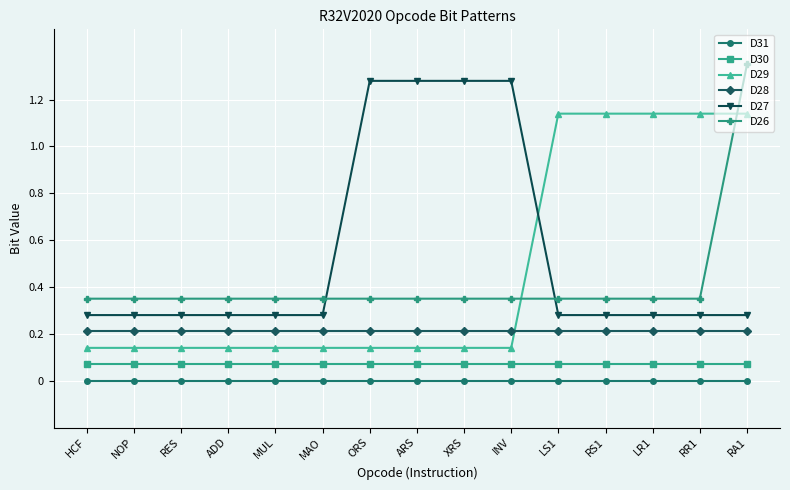

Which label corresponds to the largest value in the chart?

RA1